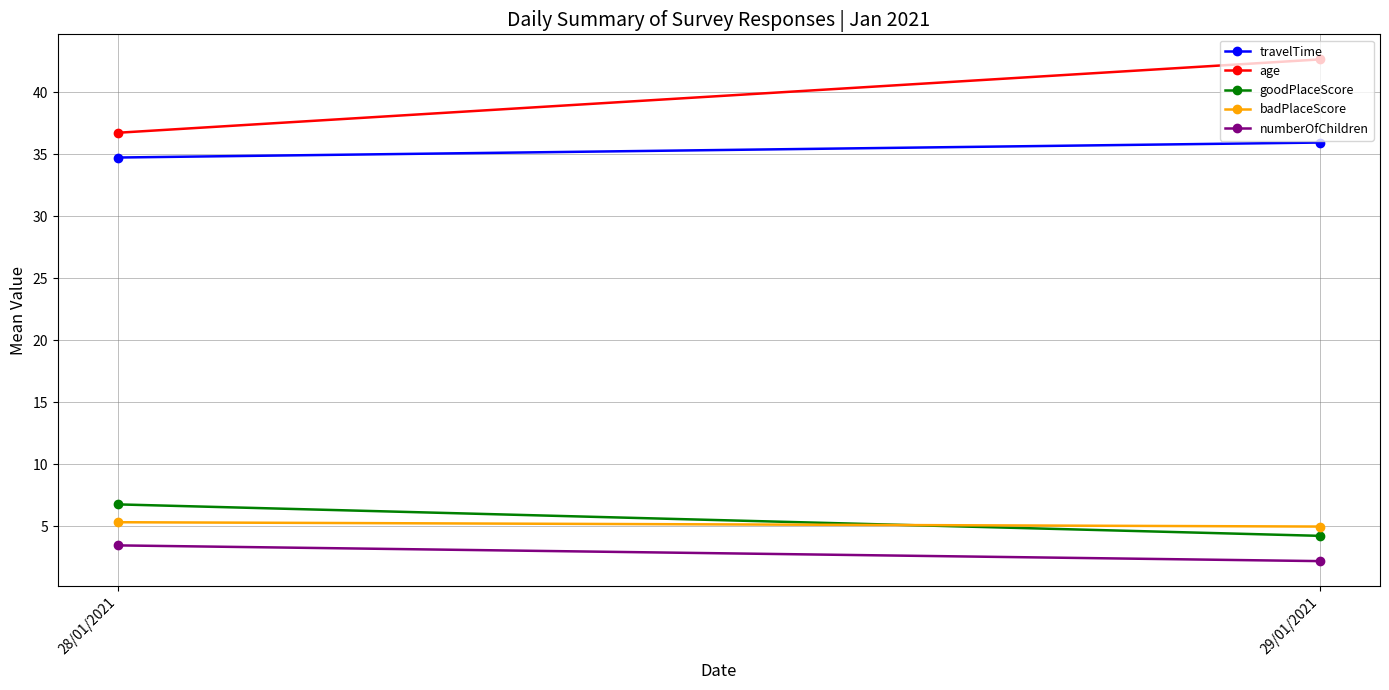

What is the label of the 1st point from the right?

29/01/2021